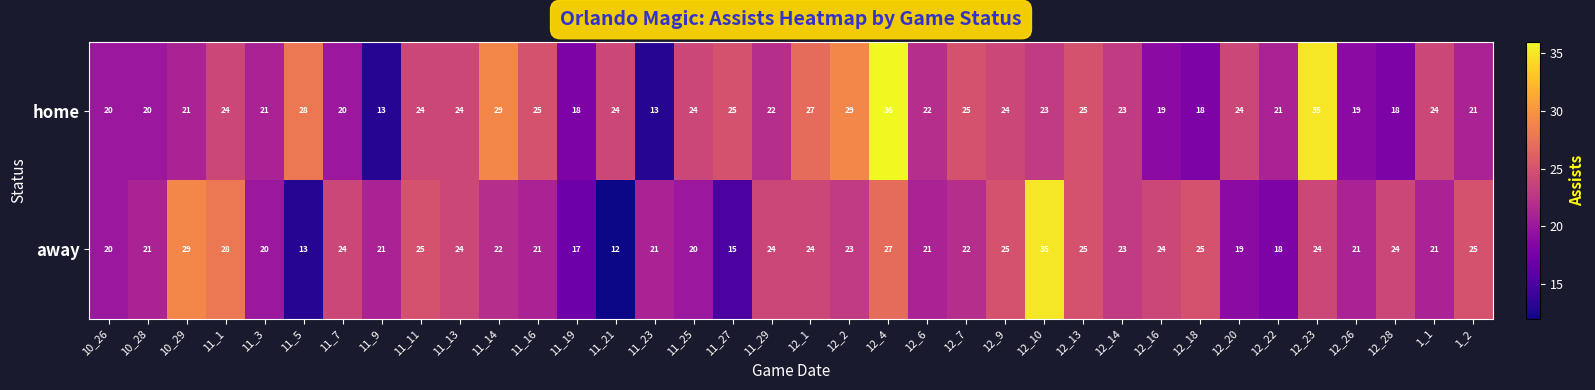

What is the maximum value shown in the chart?

36